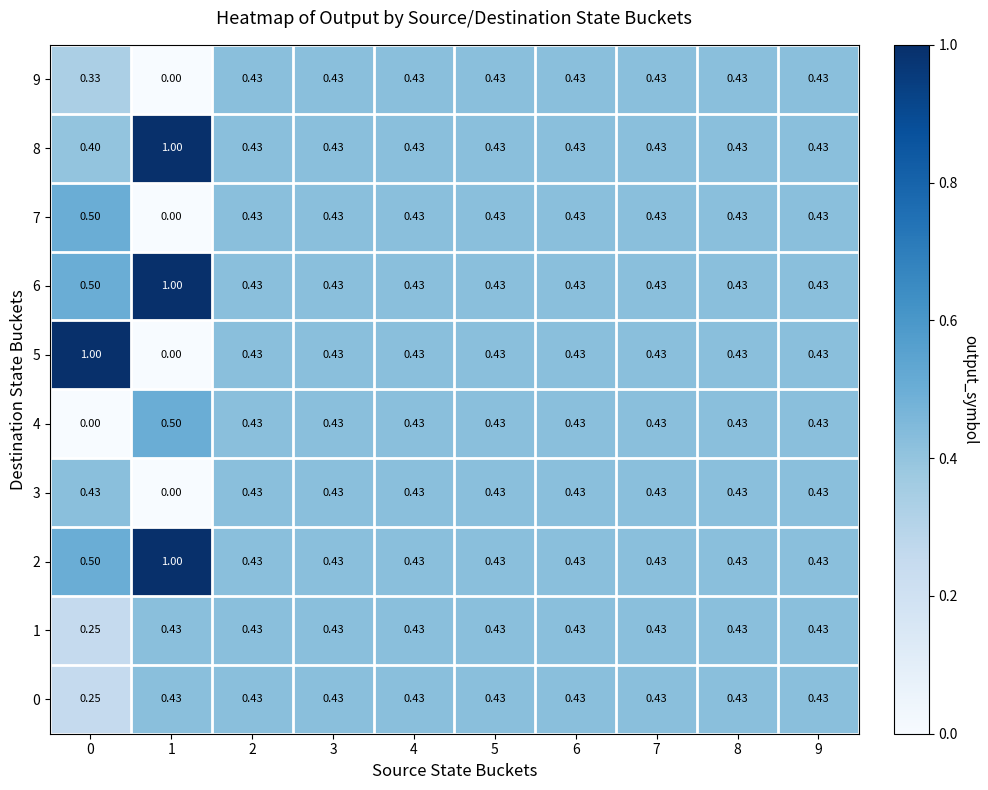

At which category is the sum across all series the highest?

1